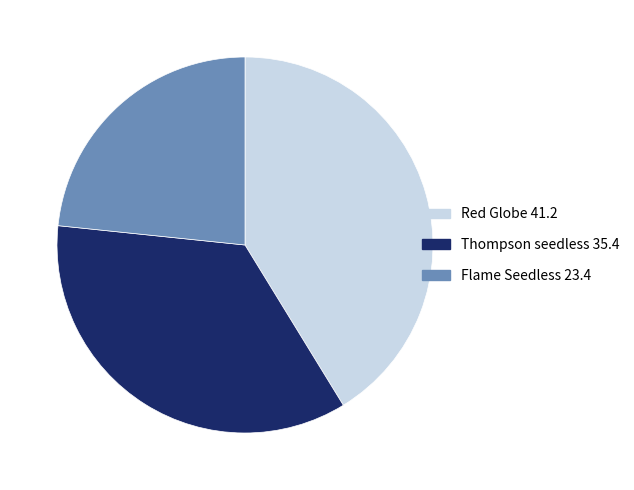

Is there a majority slice in this chart?

No